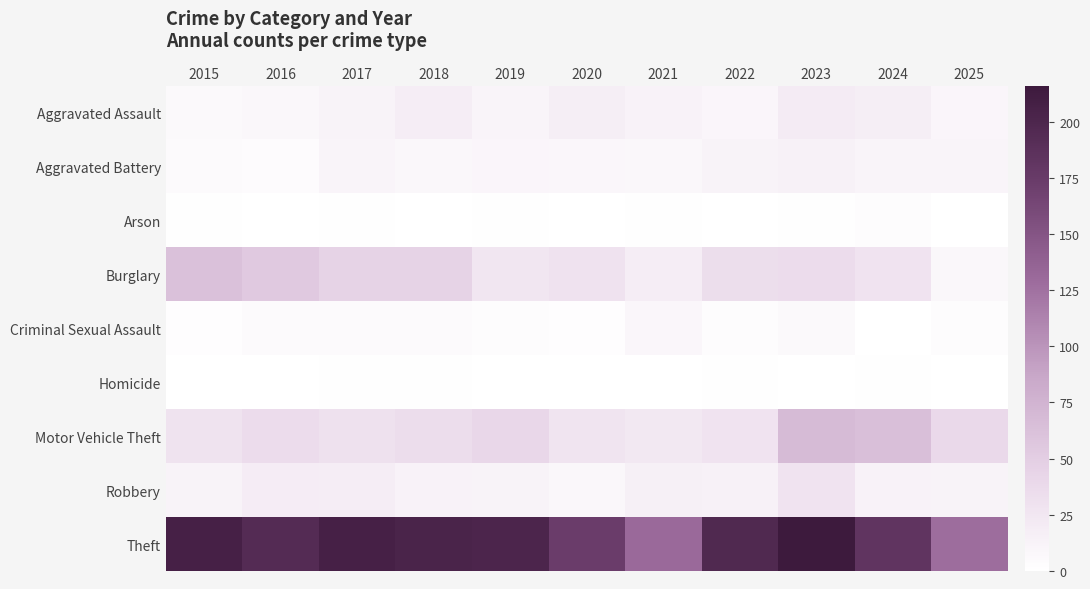

Rank the series at 2023 from lowest to highest value.

Homicide, Arson, Criminal Sexual Assault, Aggravated Battery, Aggravated Assault, Robbery, Burglary, Motor Vehicle Theft, Theft